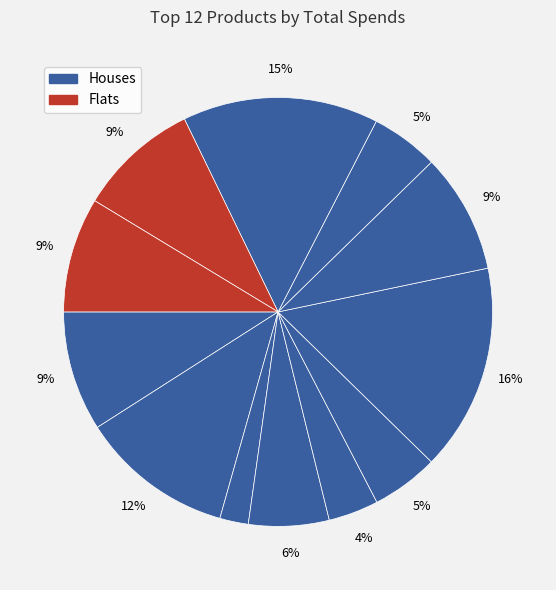

How many slices are in this pie chart?

12